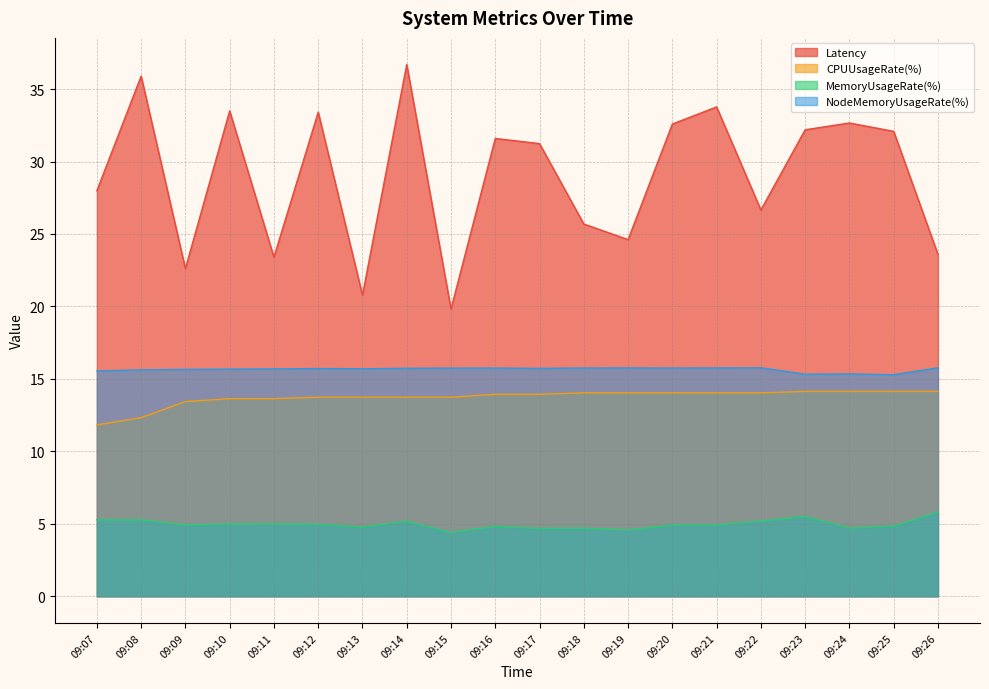

True or false: CPUUsageRate(%) and NodeMemoryUsageRate(%) intersect in this chart.

False